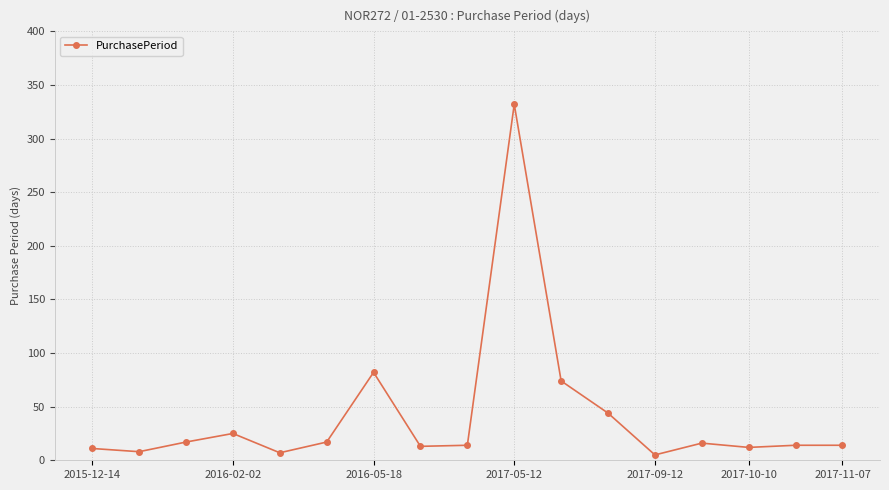

What is the difference between the maximum and minimum values?

327